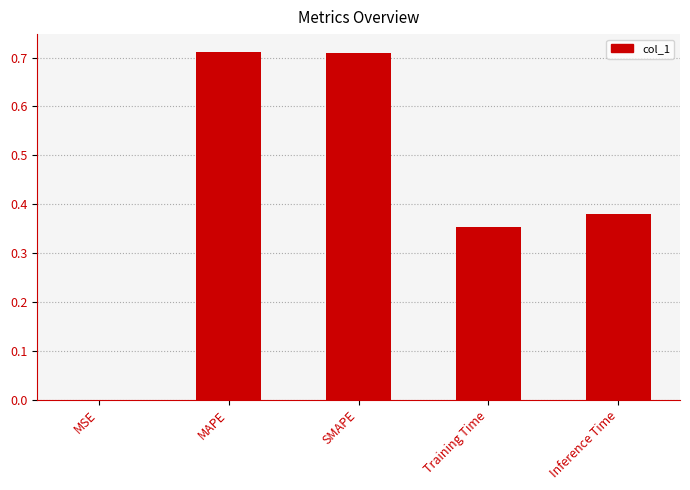

The value at SMAPE is 0.3. True or false?

False